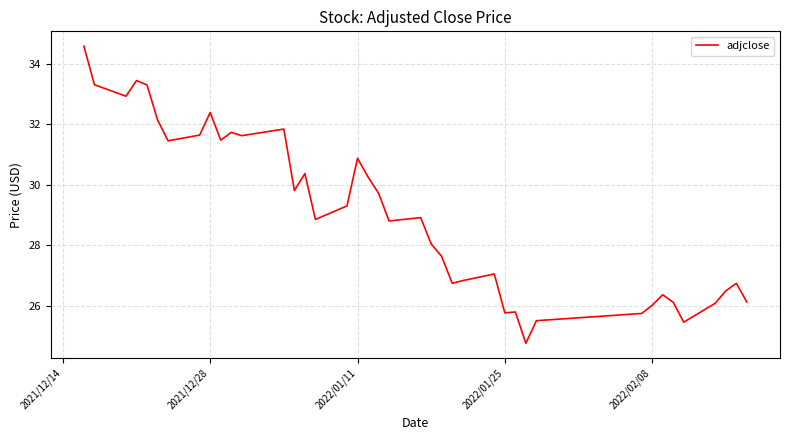

What is the smallest value displayed?

24.8